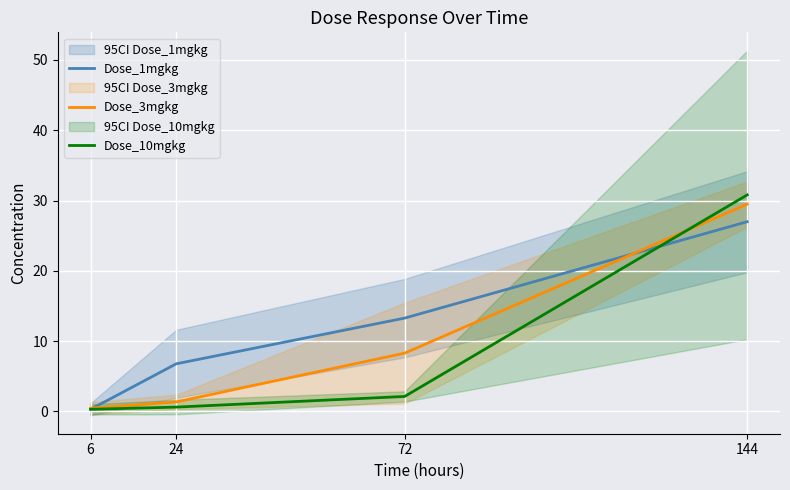

What is the smallest value displayed?

0.3